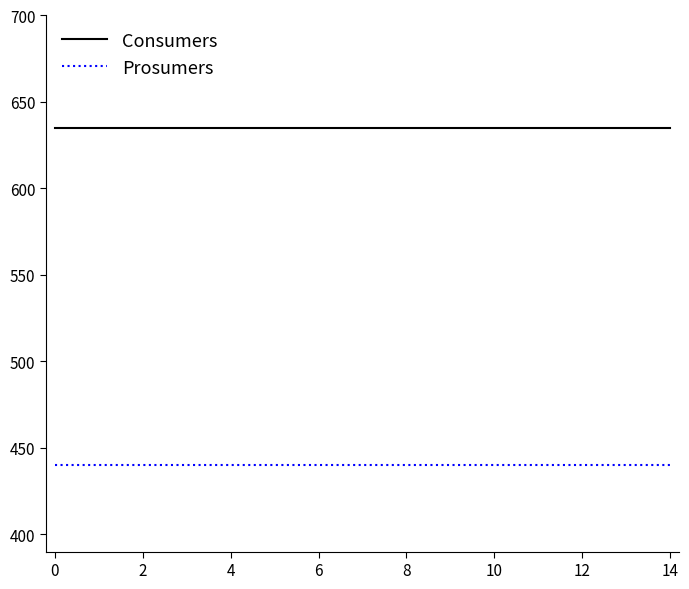

Rank the series by their average value, from lowest to highest.

Prosumers, Consumers